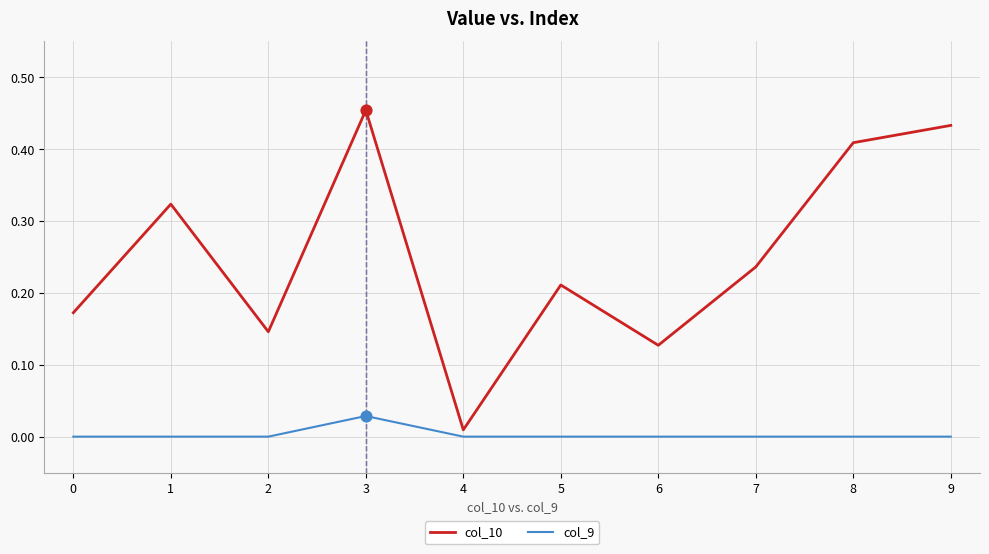

Which series has the widest spread of values?

col_10